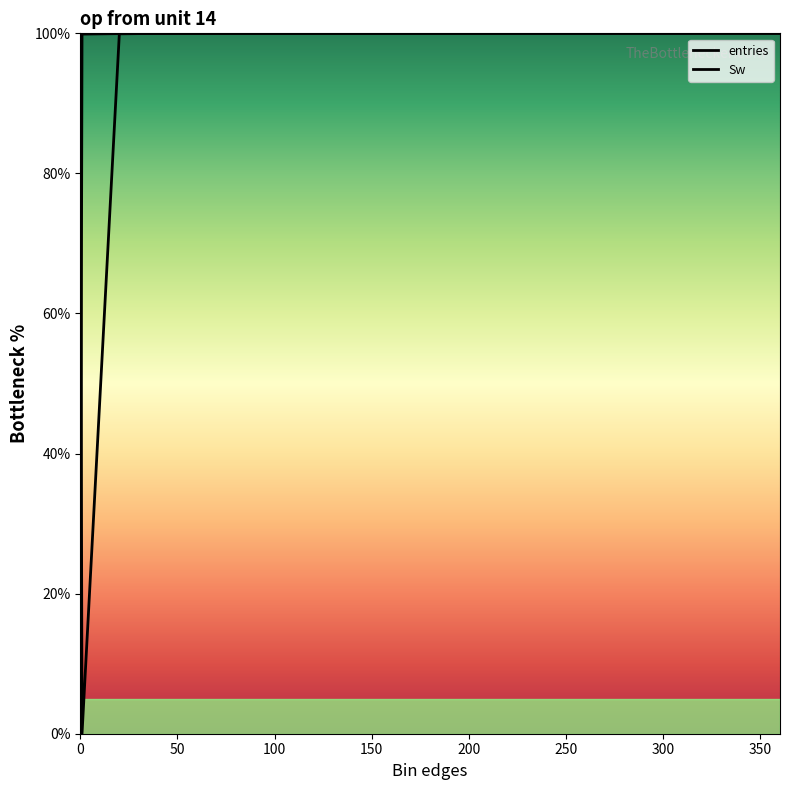

Rank the series at 200 from lowest to highest value.

Sw, entries